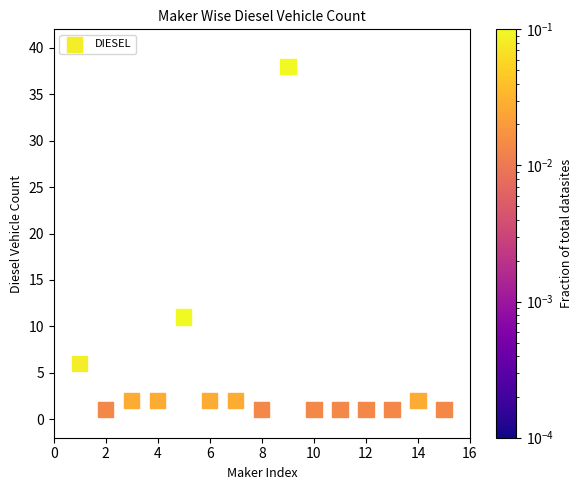

What Y value in the scatter plot is closest to 19?

11